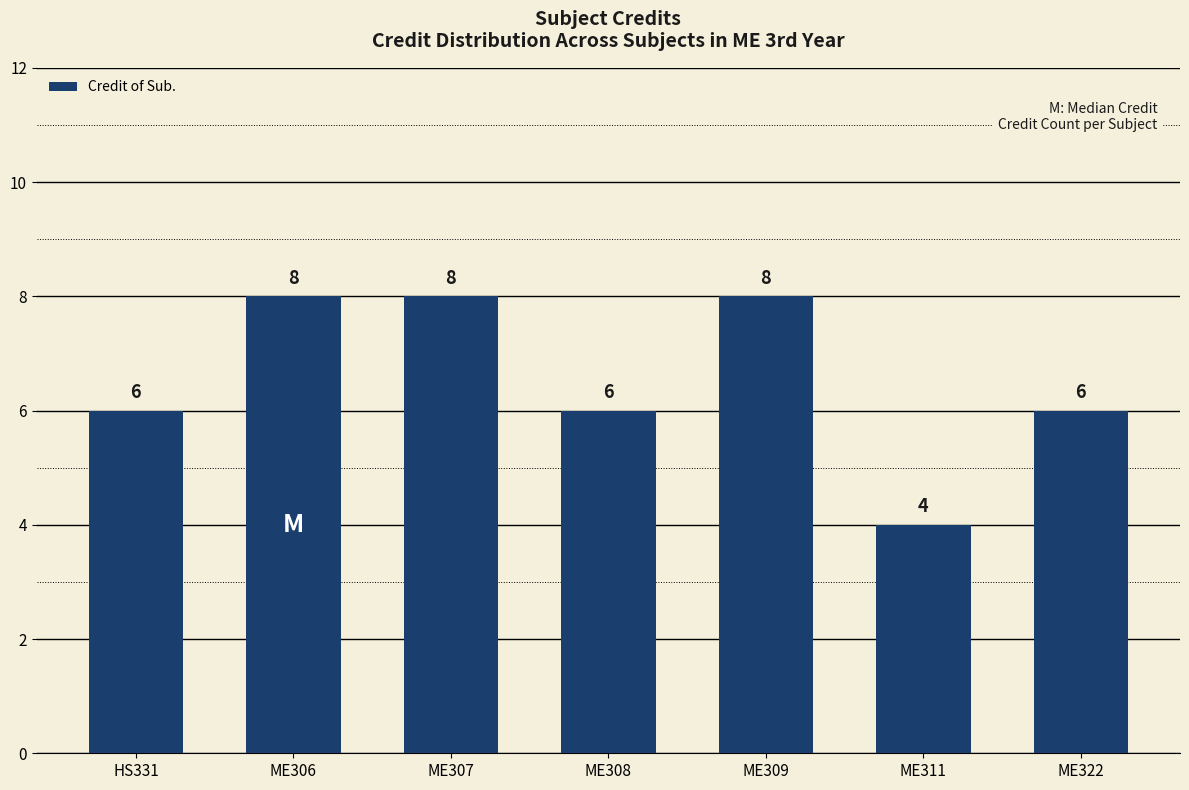

What is the minimum value shown in the chart?

4